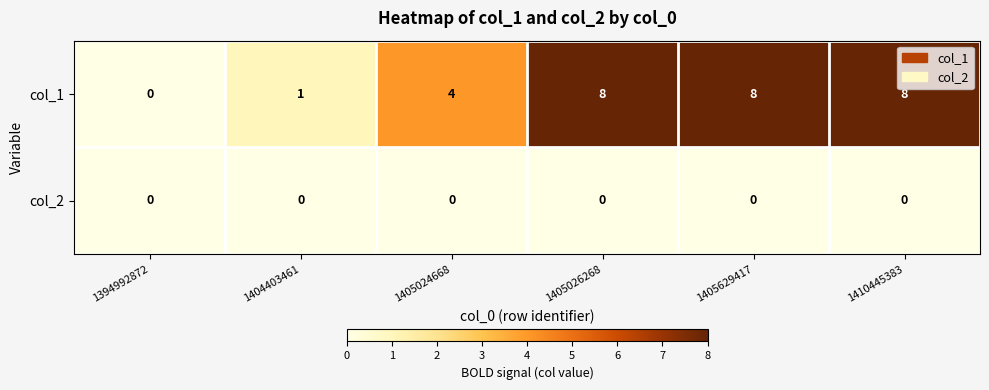

At how many categories does at least one series exceed 6?

3